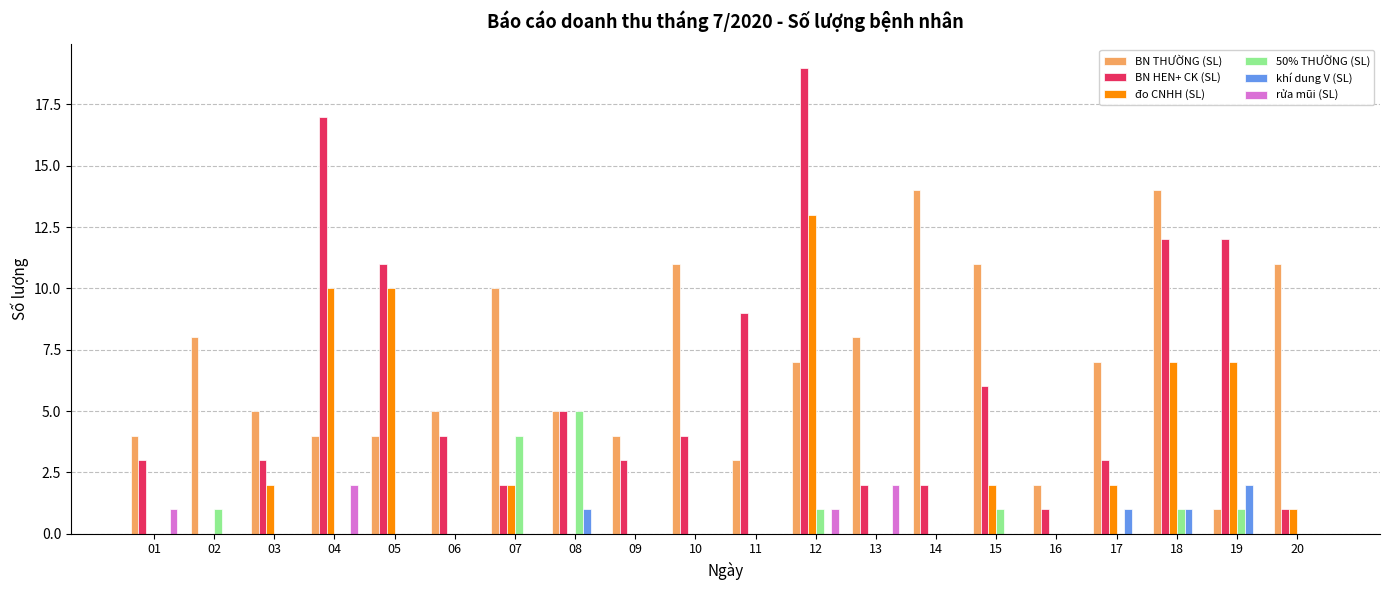

At which category is the sum across all series the highest?

12